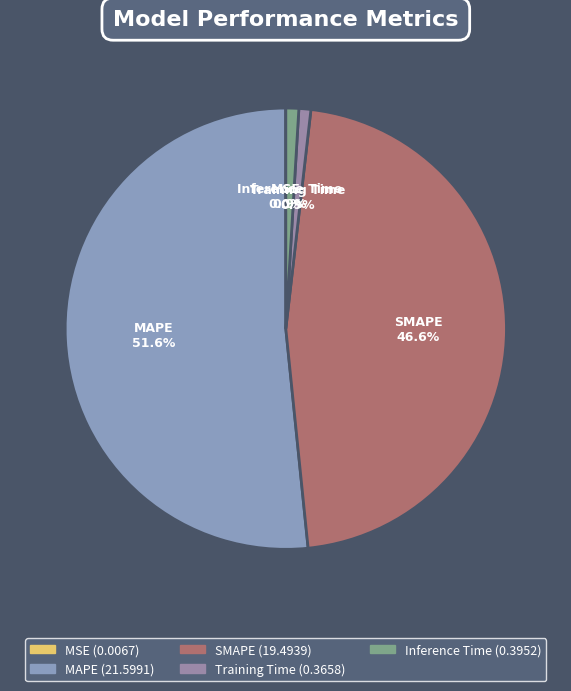

What percentage is NOT represented by Training Time?

99.1%